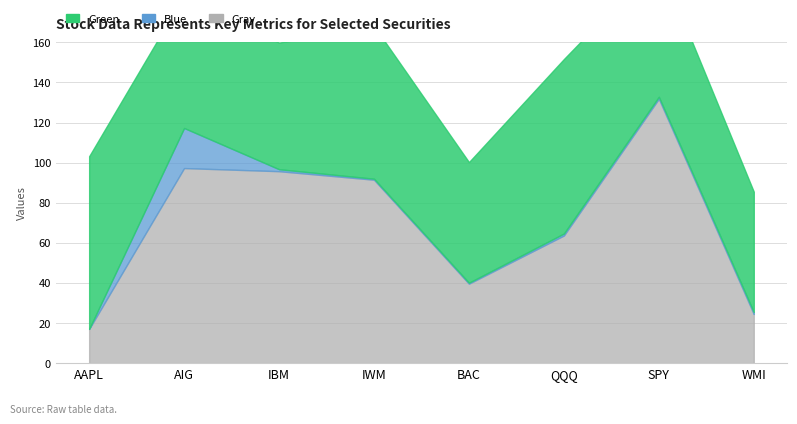

Is it true that Blue equals 1.3 at WMI?

False